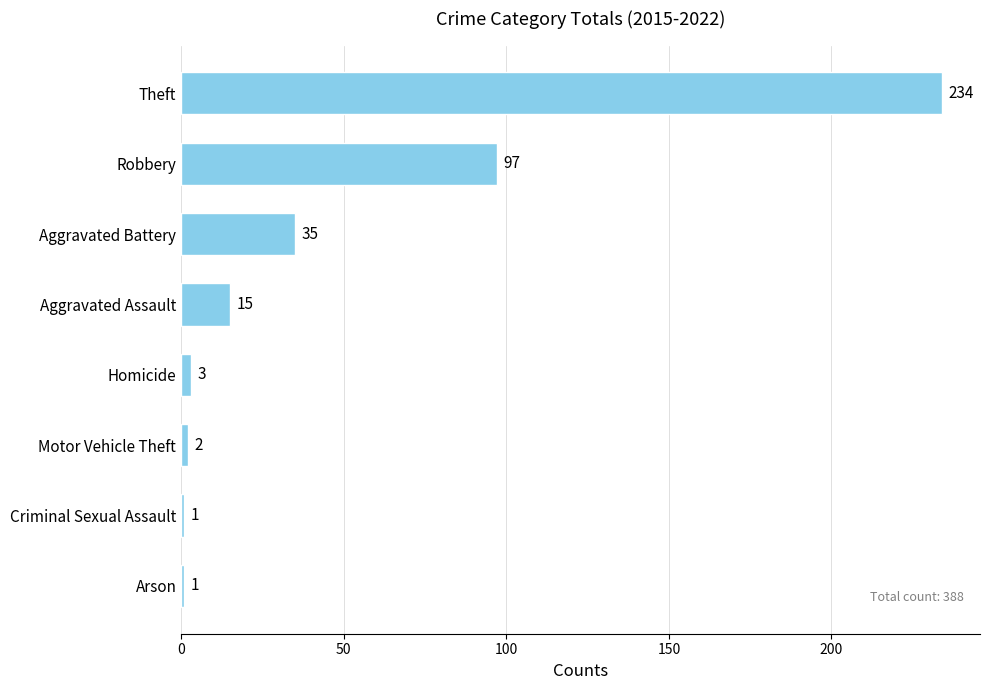

True or false: the data shows 97 at Robbery.

True